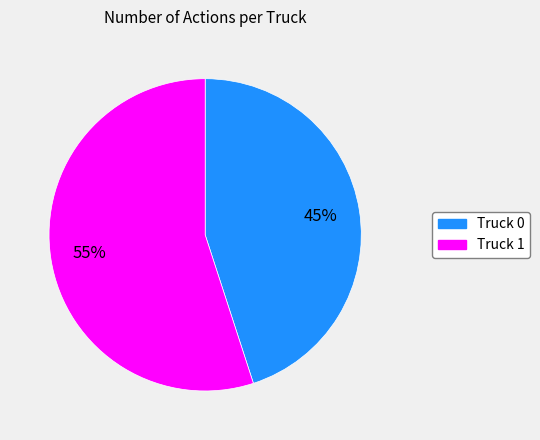

The Truck 0 slice represents 45% of the pie. True or false?

True